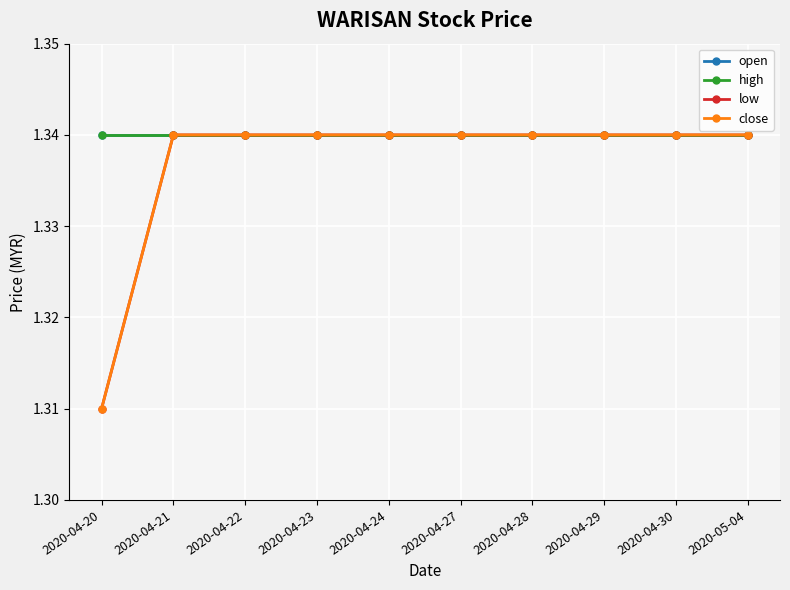

The value of open at 2020-04-21 is 1.3. True or false?

True